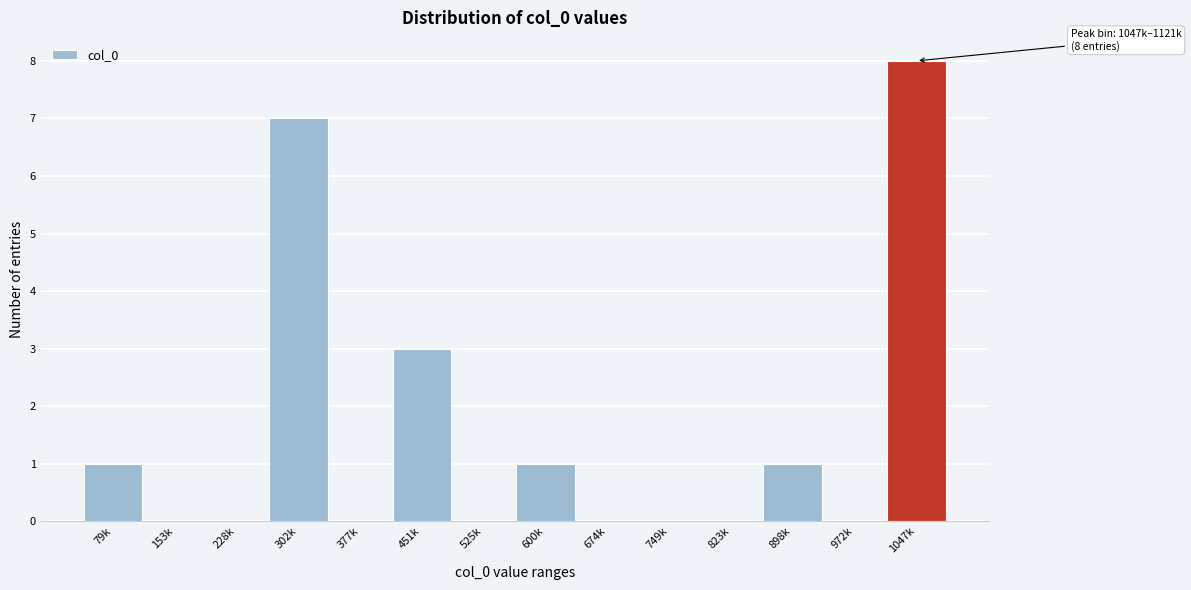

Reading left to right, what are all the values shown in this chart?

79k=1	153k=0	228k=0	302k=7	377k=0	451k=3	525k=0	600k=1	674k=0	749k=0	823k=0	898k=1	972k=0	1047k=8